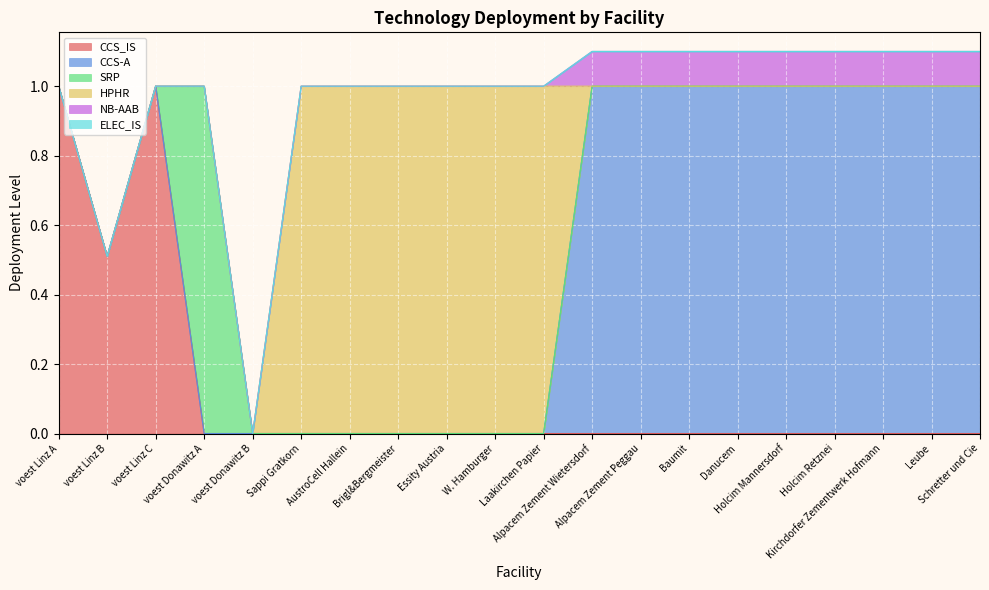

What is the label of the 9th point from the right?

Alpacem Zement Wietersdorf